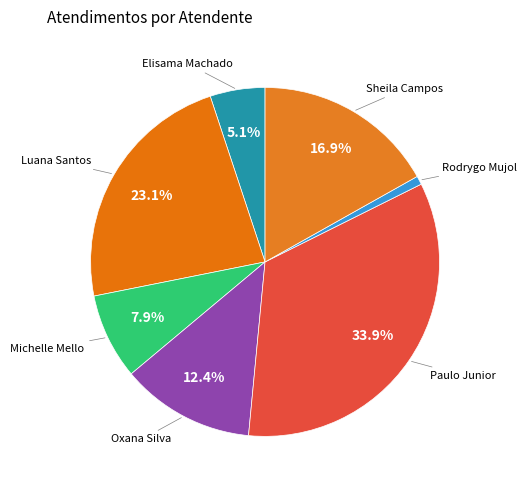

What is the smallest slice in the pie chart?

Rodrygo Moura Mujol